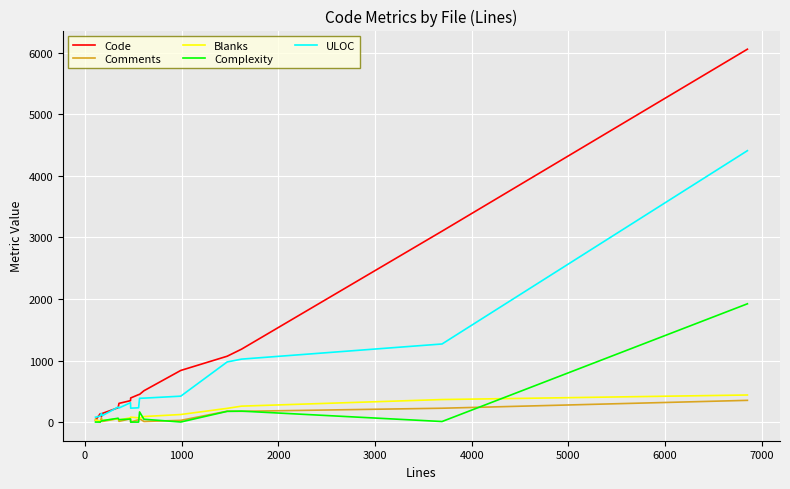

What is the greatest value displayed?

6059